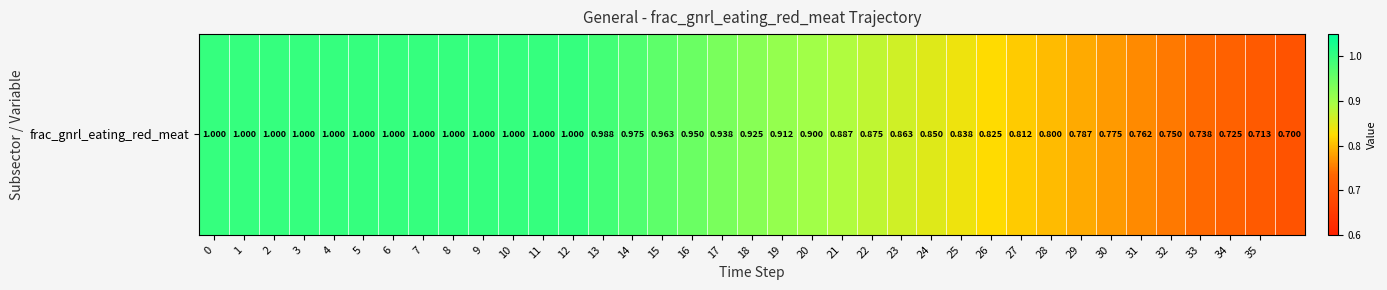

Reading right to left, list all the values displayed in this chart.

0.7	0.7	0.7	0.7	0.8	0.8	0.8	0.8	0.8	0.8	0.8	0.8	0.8	0.9	0.9	0.9	0.9	0.9	0.9	0.9	0.9	1.0	1.0	1.0	1.0	1.0	1.0	1.0	1.0	1.0	1.0	1.0	1.0	1.0	1.0	1.0	1.0